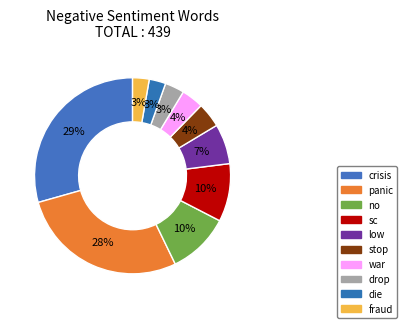

To the nearest percent, what portion does low represent?

7%